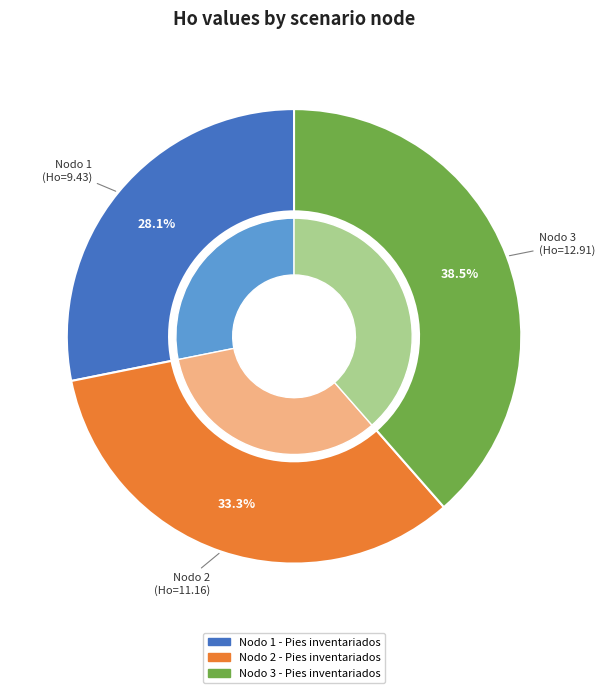

Which slice is the largest?

Nodo 3 - Pies inventariados